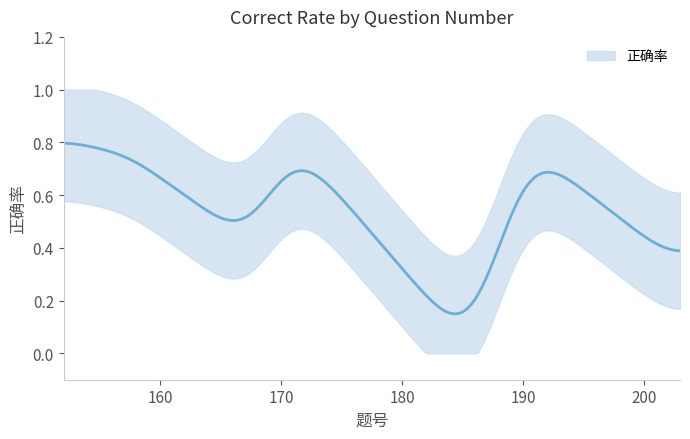

At which category does the chart reach its minimum across all series?

186